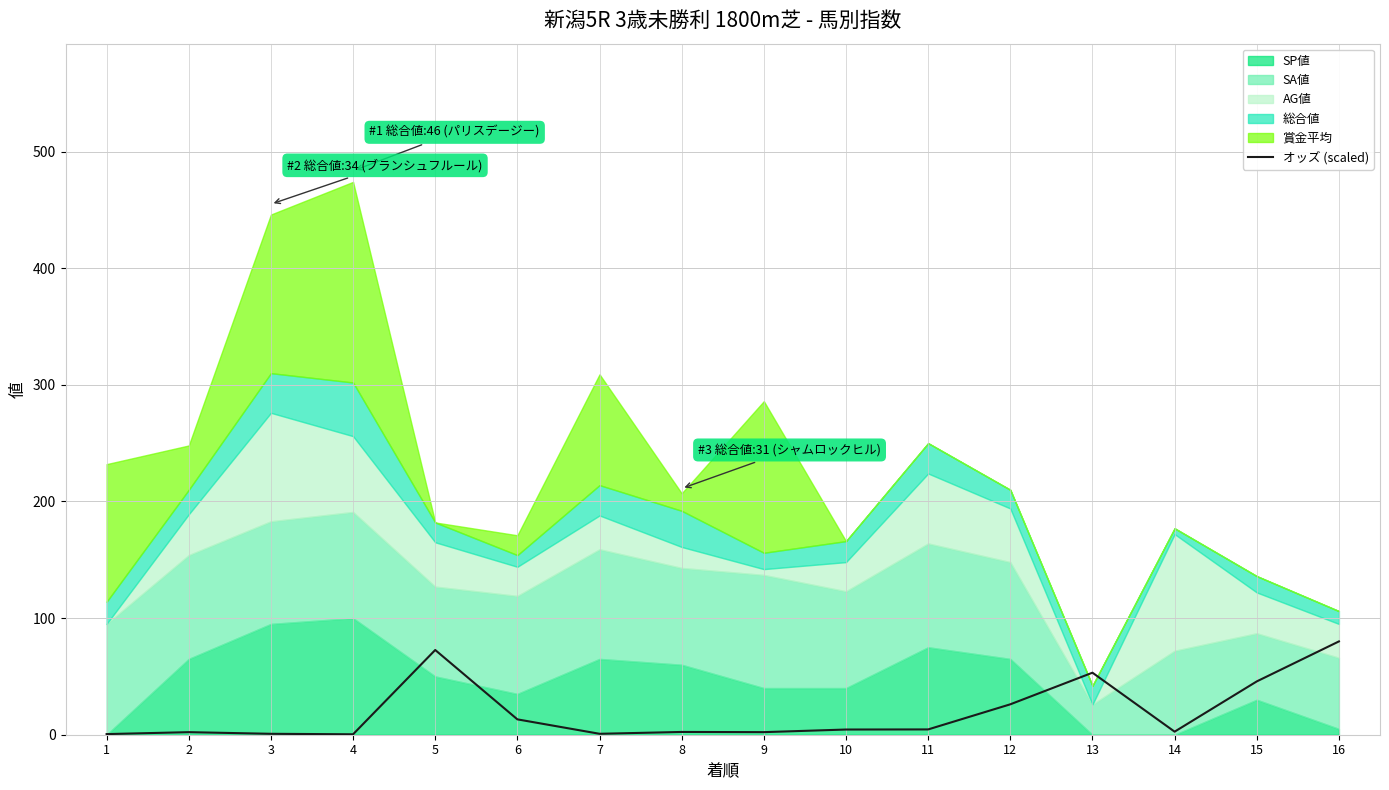

True or false: the data shows 3.6 at 14.

False